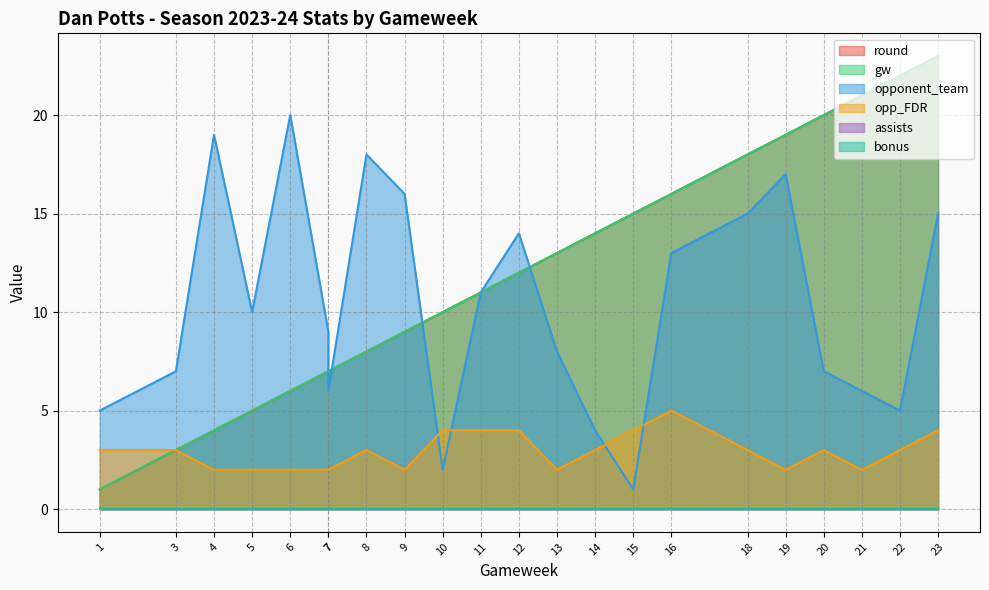

The value of gw at 20 is 34. True or false?

False